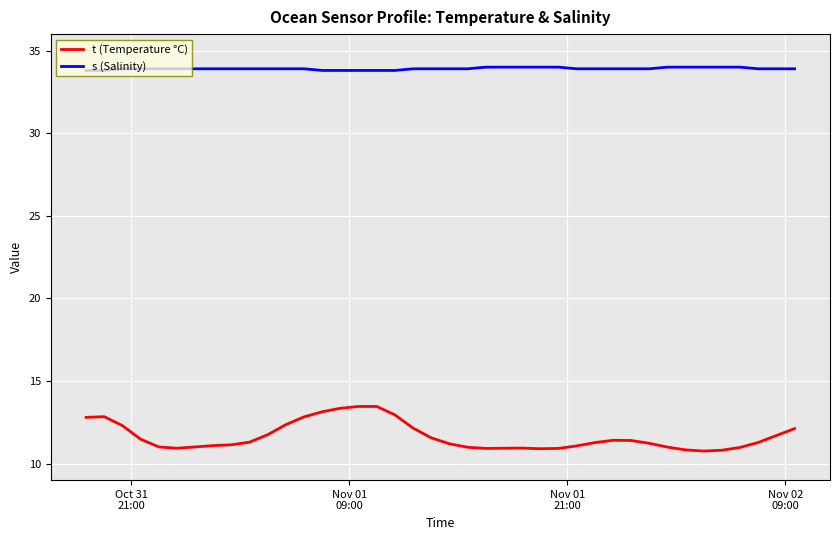

What is the difference between the maximum and minimum values in the t (Temperature °C) series?

2.7